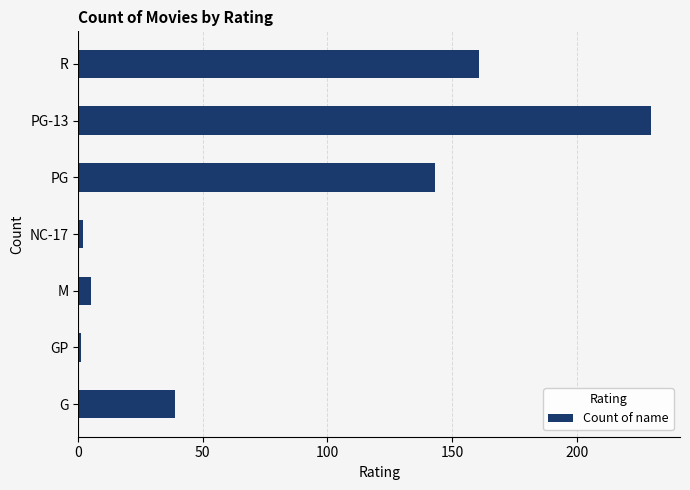

At which category does the chart reach its peak across all series?

PG-13